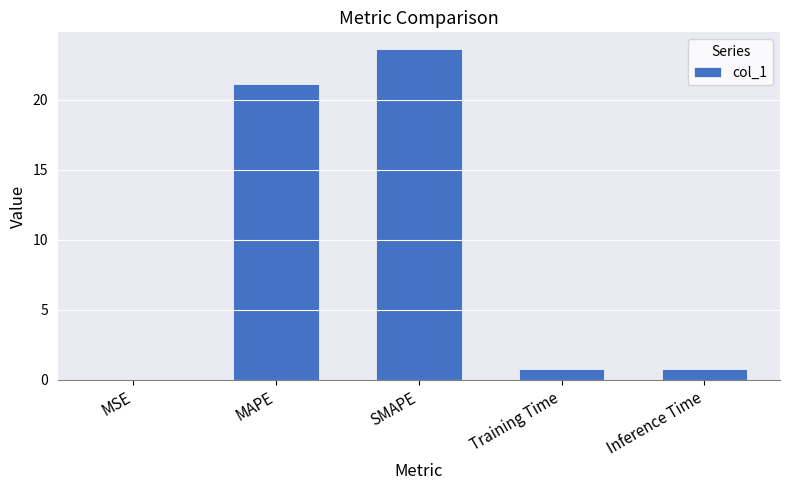

Which has a higher value, Training Time or MAPE?

MAPE